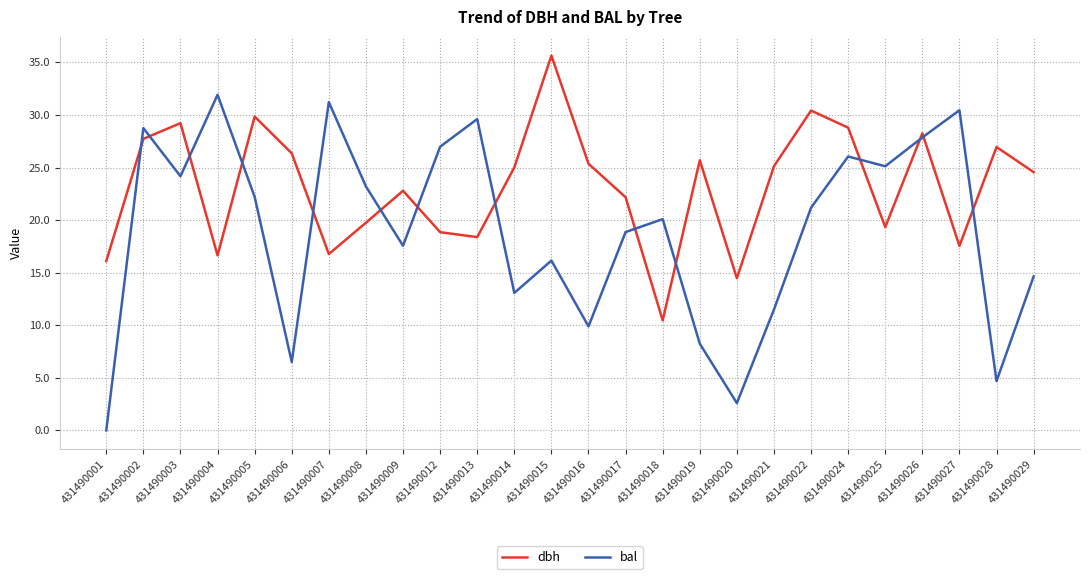

Is this an area chart (filled region under the line)?

No